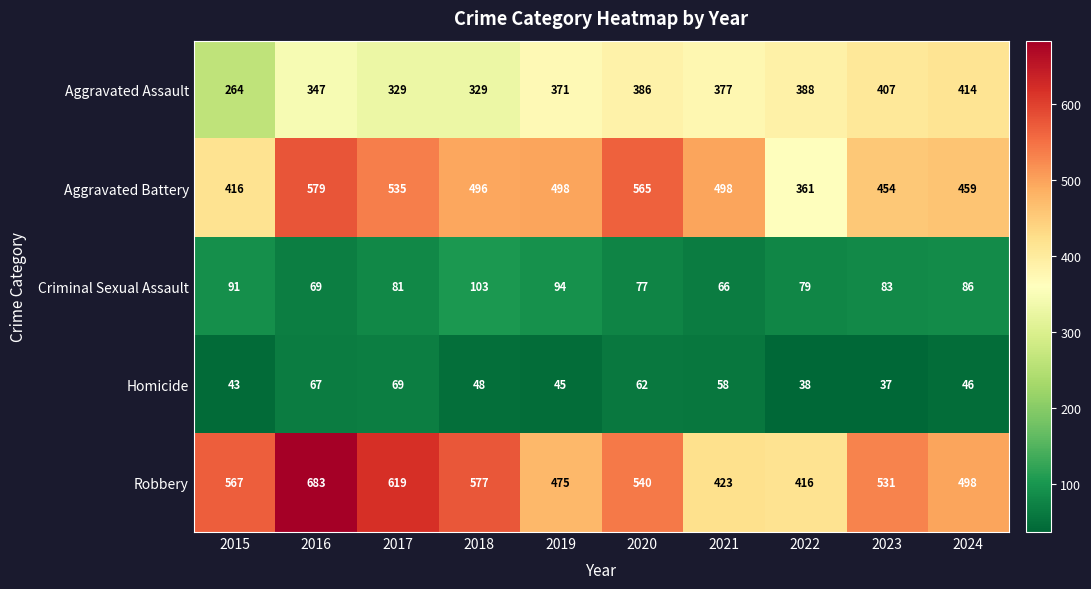

At how many categories does at least one series exceed 120?

10